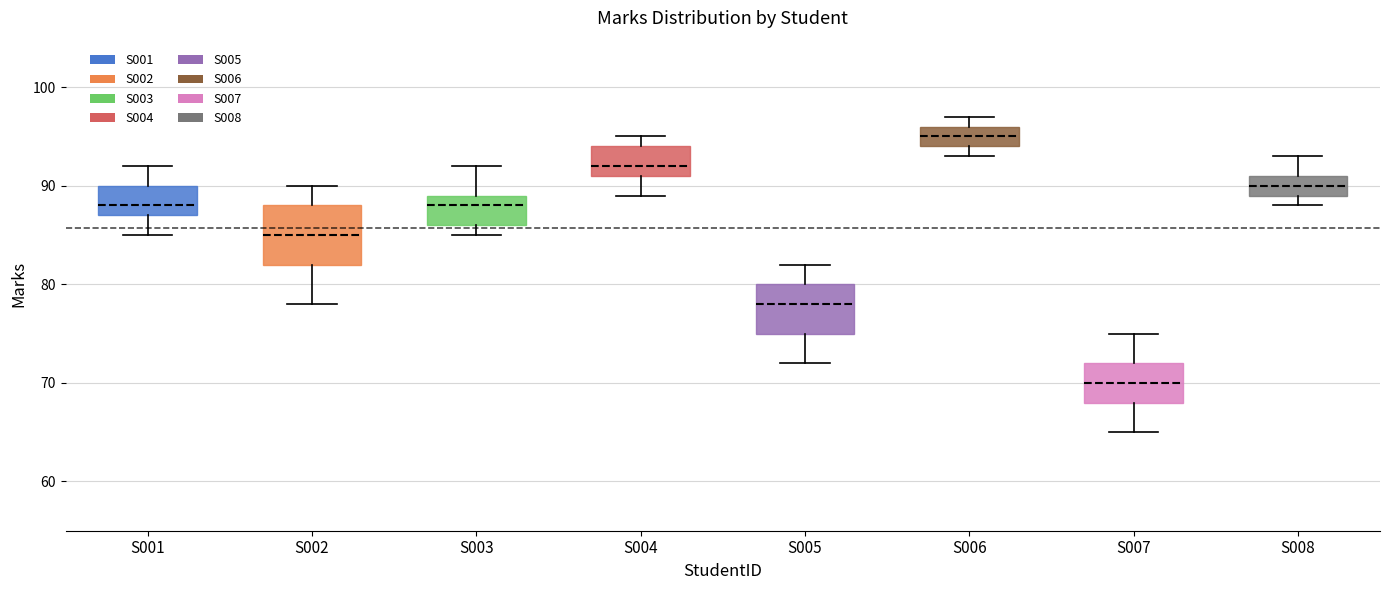

Which box has the highest median line?

S006